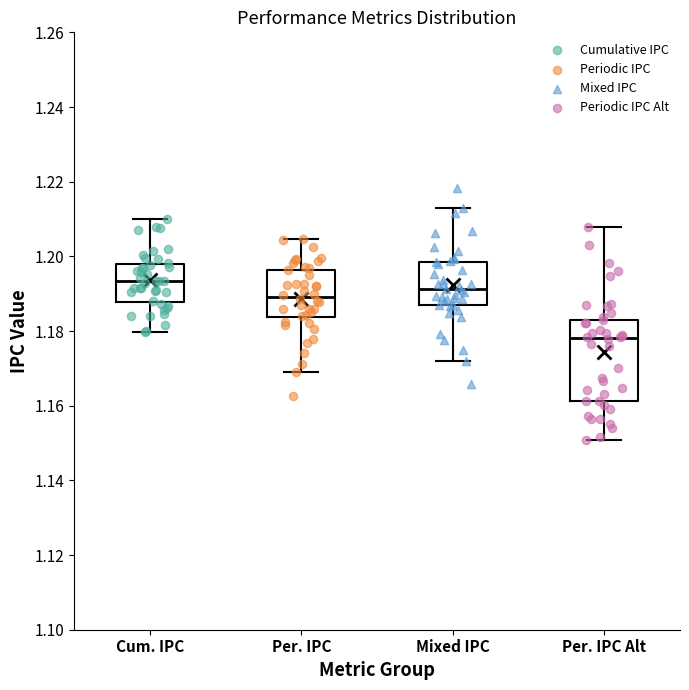

Which box's median line is the lowest?

Per. IPC Alt